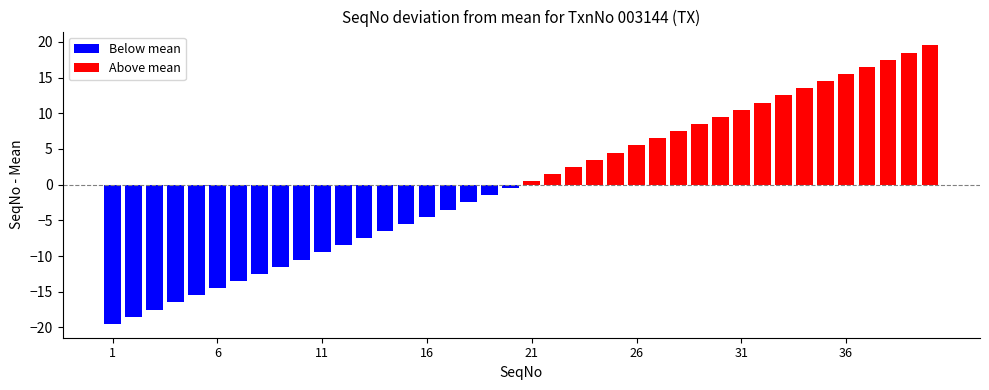

What is the difference between the second highest and second lowest values?

37